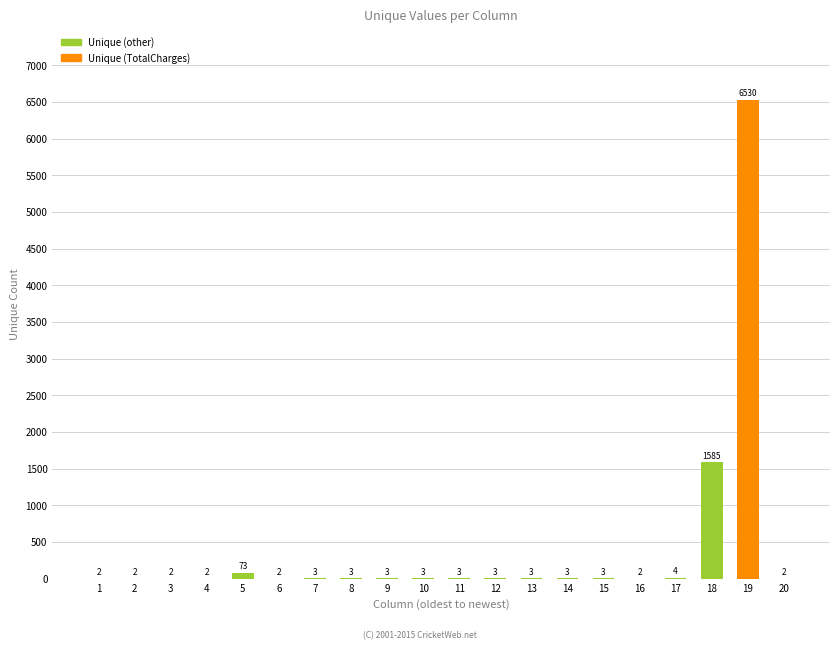

The value at 13 is 3. True or false?

True